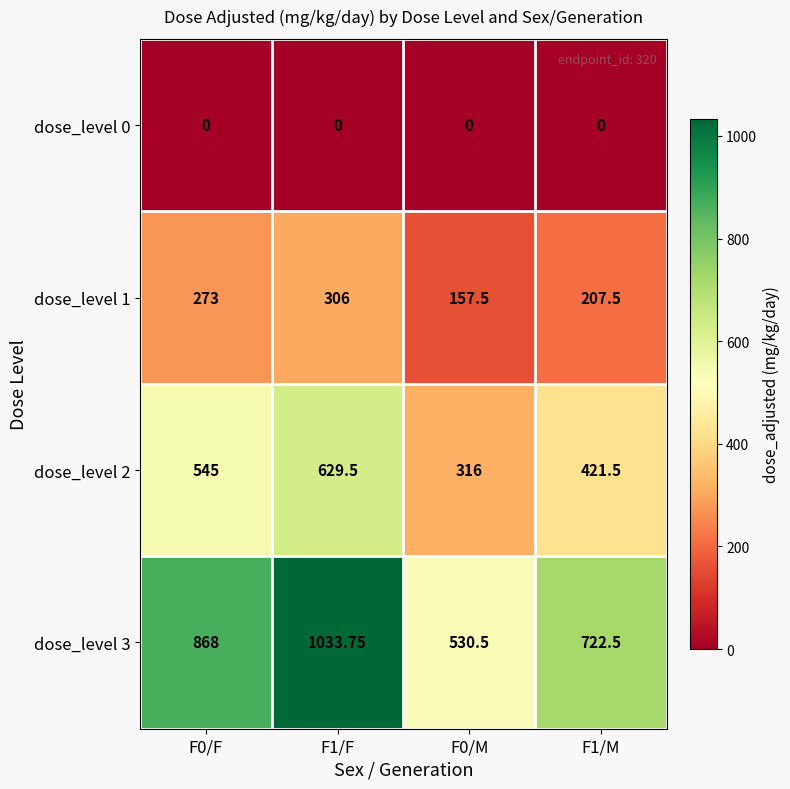

Is the value of dose_level 1 at F0/F greater than the value of dose_level 3 at F1/F?

No